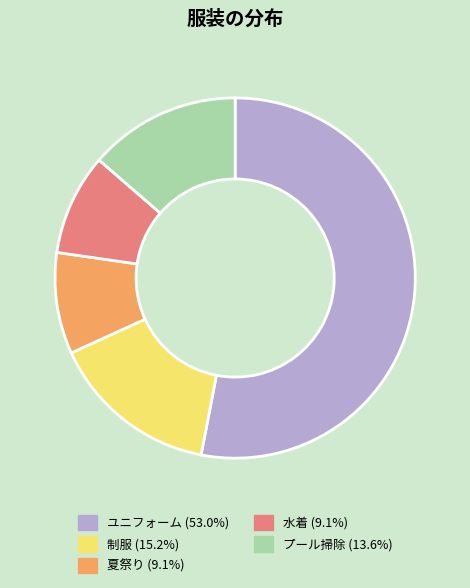

True or false: プール掃除 accounts for 26% of the total.

False